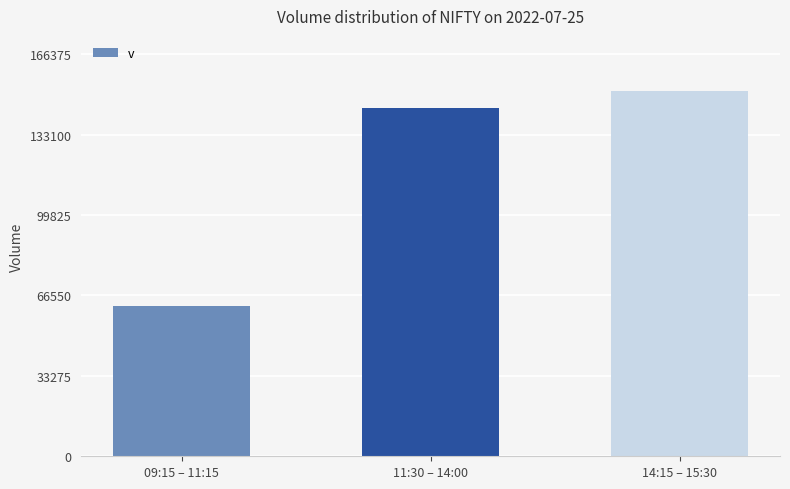

What is the label of the 2nd bar from the left?

11:30 – 14:00